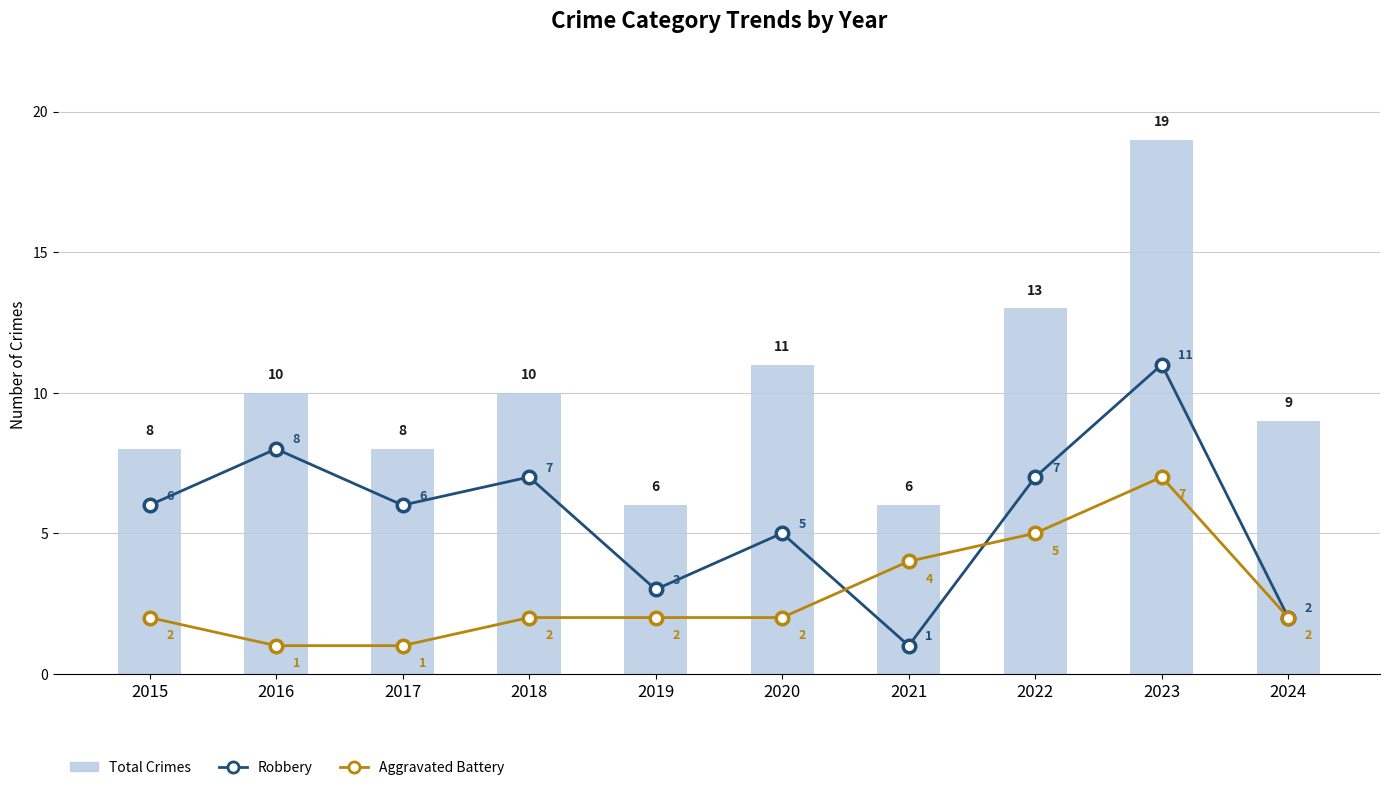

Reading right to left, extract all data points from this chart.

Robbery: 2024=2	2023=11	2022=7	2021=1	2020=5	2019=3	2018=7	2017=6	2016=8	2015=6
Aggravated Battery: 2024=2	2023=7	2022=5	2021=4	2020=2	2019=2	2018=2	2017=1	2016=1	2015=2
Total Crimes: 2024=9	2023=19	2022=13	2021=6	2020=11	2019=6	2018=10	2017=8	2016=10	2015=8